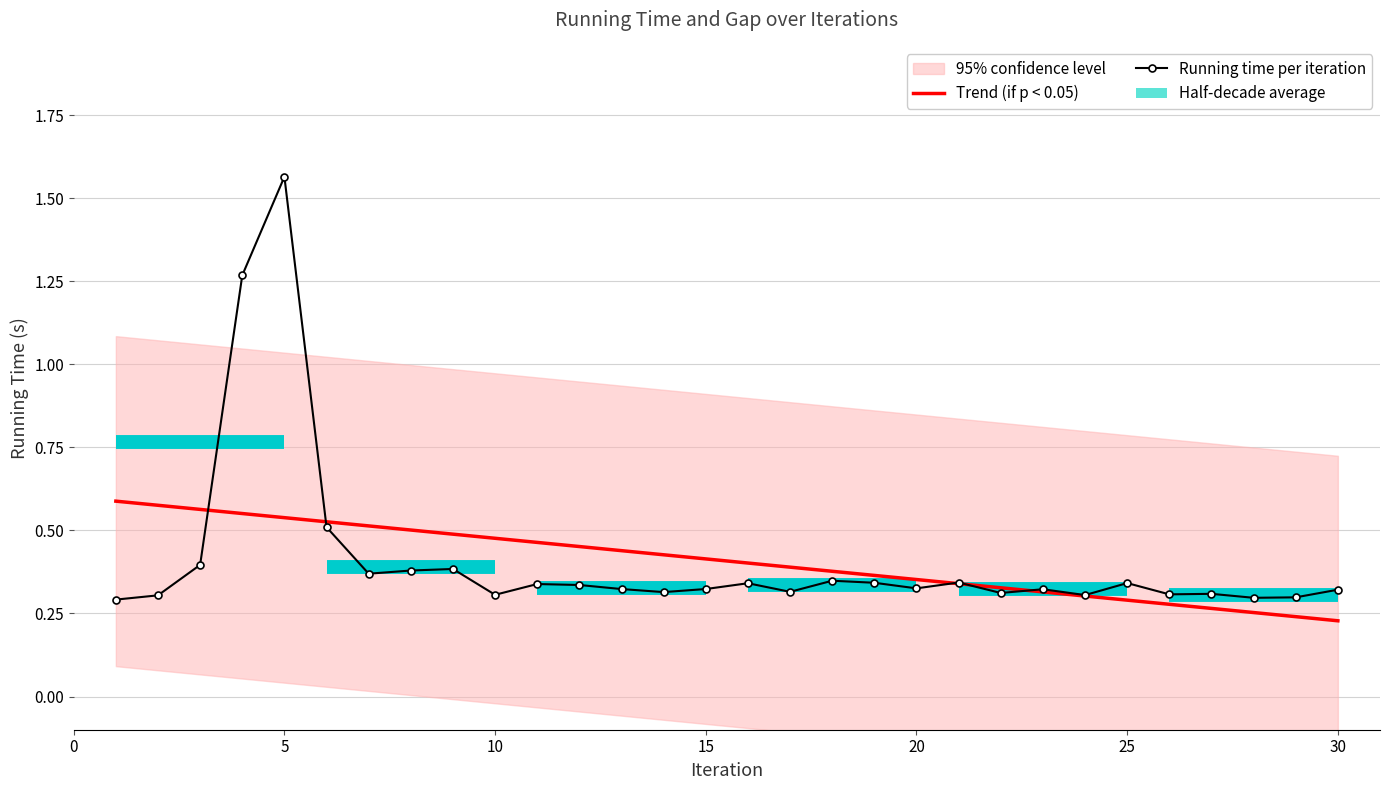

Reading left to right, transcribe all the data shown in this chart.

Trend (if p < 0.05): 0.6	0.6	0.6	0.6	0.5	0.5	0.5	0.5	0.5	0.5	0.5	0.5	0.4	0.4	0.4	0.4	0.4	0.4	0.4	0.4	0.3	0.3	0.3	0.3	0.3	0.3	0.3	0.3	0.2	0.2
Running time per iteration: 0.3	0.3	0.4	1.3	1.6	0.5	0.4	0.4	0.4	0.3	0.3	0.3	0.3	0.3	0.3	0.3	0.3	0.3	0.3	0.3	0.3	0.3	0.3	0.3	0.3	0.3	0.3	0.3	0.3	0.3